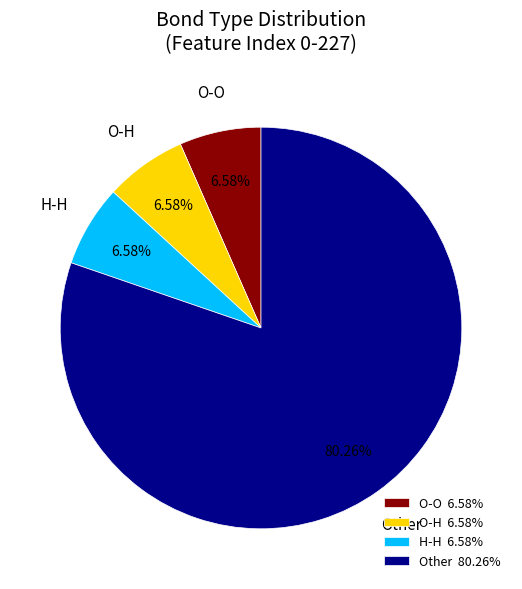

Does any single category account for the majority?

Yes